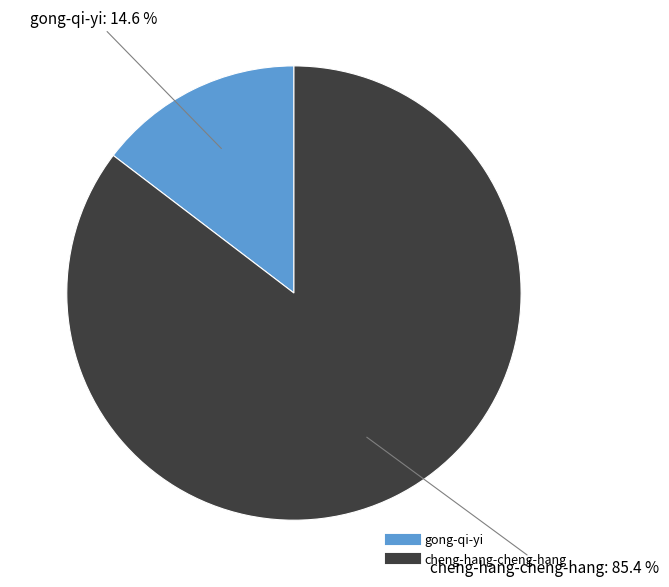

True or false: cheng-hang-cheng-hang accounts for 85% of the total.

True